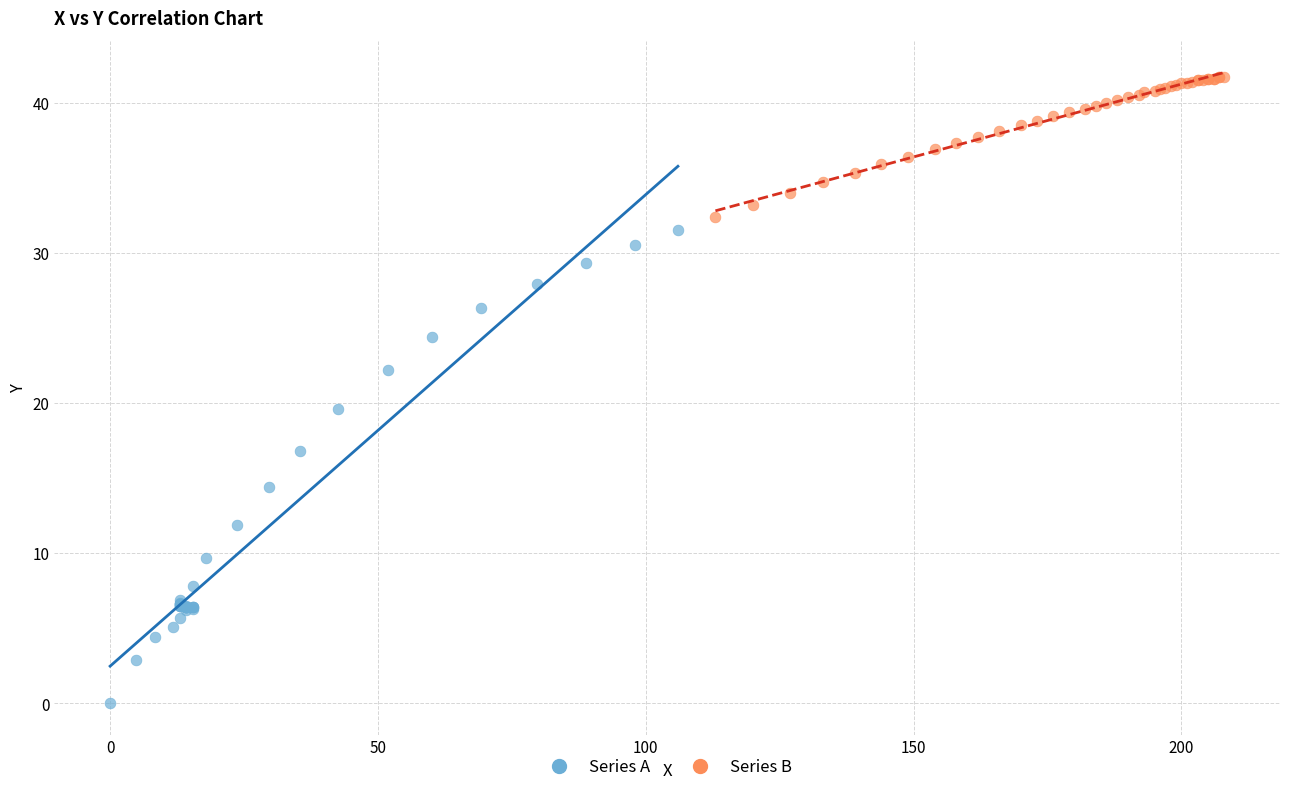

What are all the series names shown in the legend?

Series A, Series B